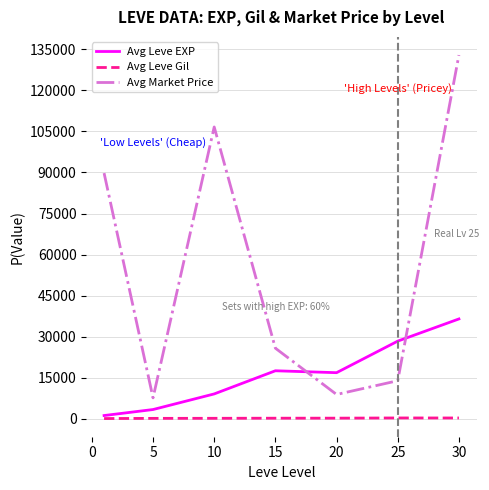

What is the greatest value displayed?

132874.1